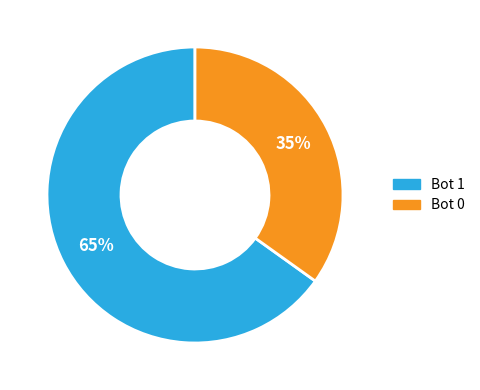

Combined, do Bot 0 and Bot 1 account for over 50%?

Yes